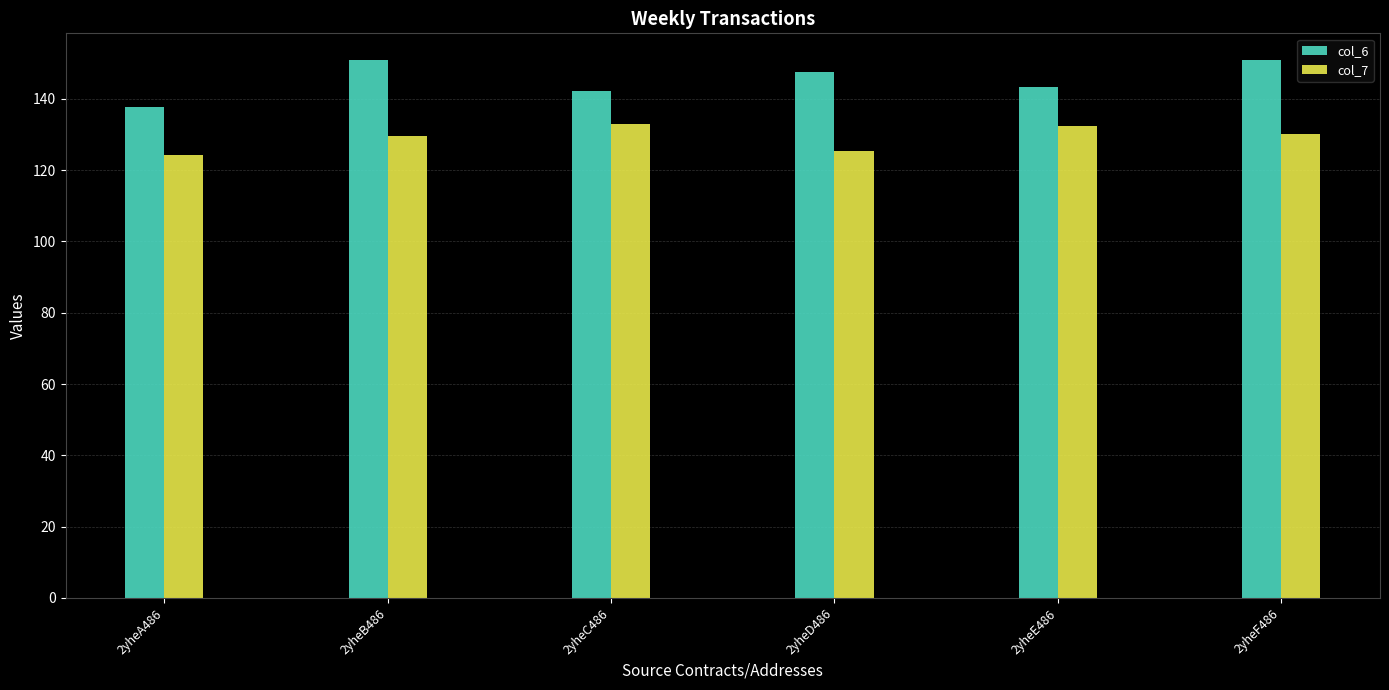

What is the minimum value for col_6?

137.6